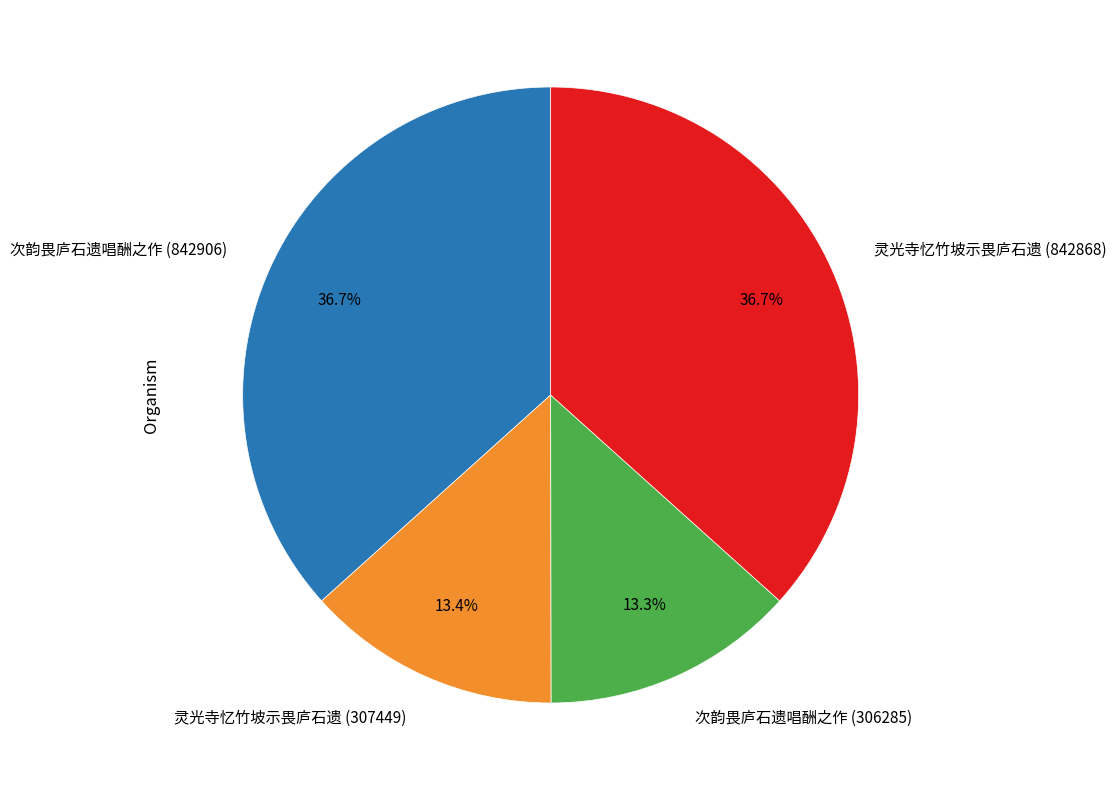

Is there a majority slice in this chart?

No